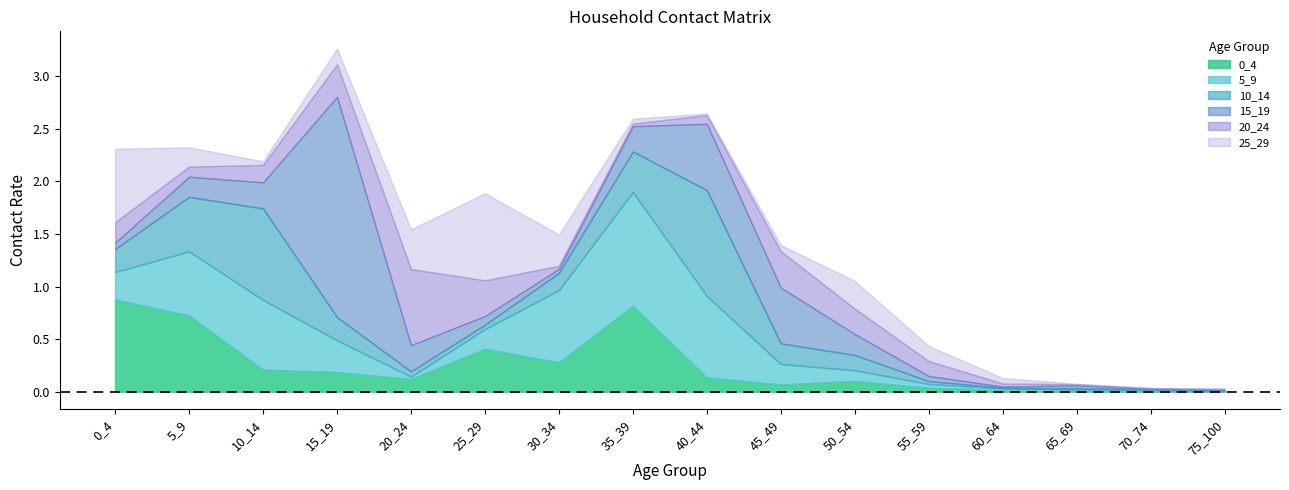

The value of 15_19 at 45_49 is 0.5. True or false?

True